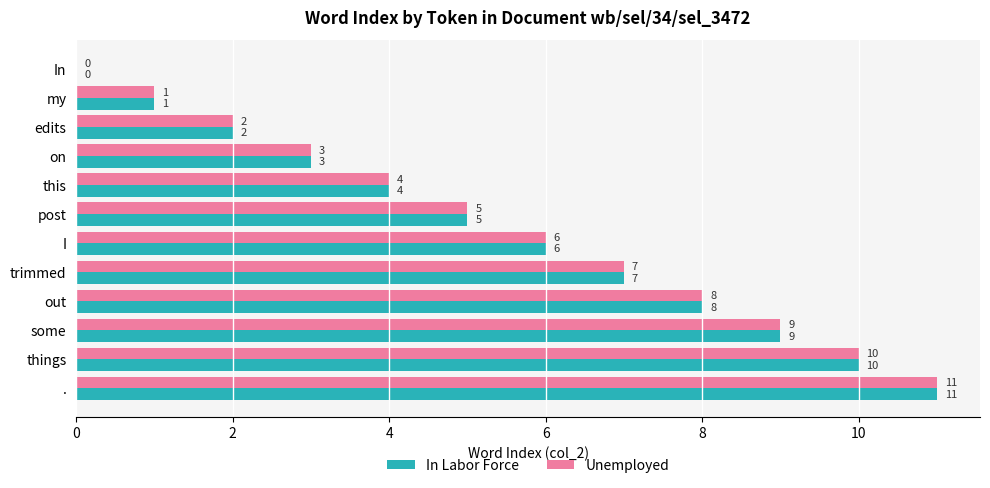

What is the sum of all Unemployed values?

66